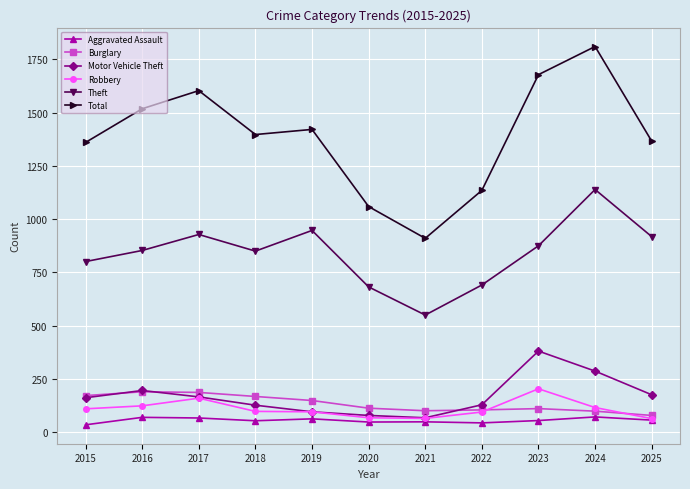

True or false: Total has a value of 1603 at 2017.

True